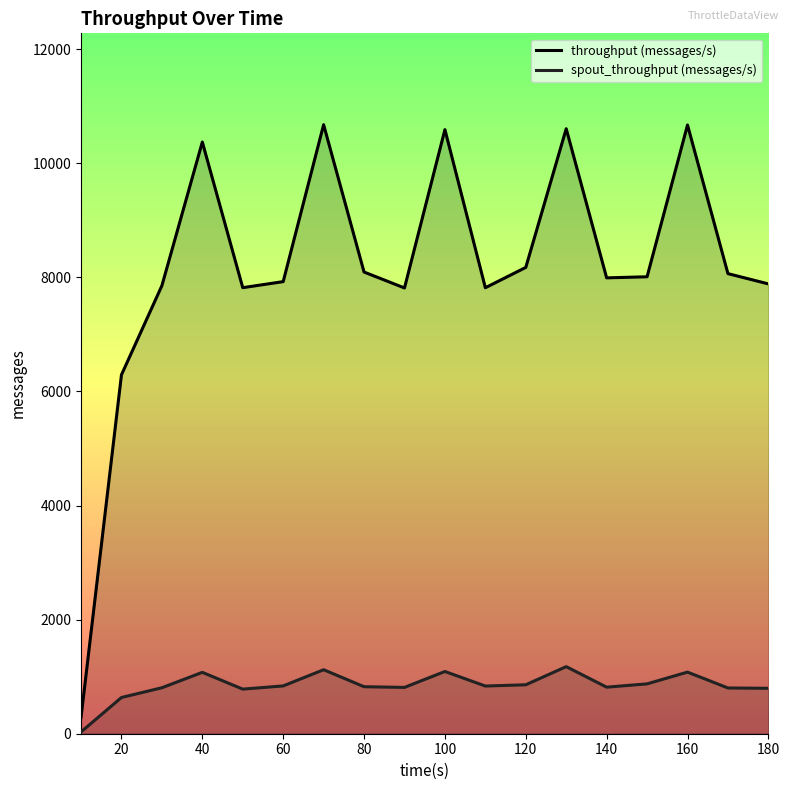

What is the maximum value for throughput (messages/s)?

10676